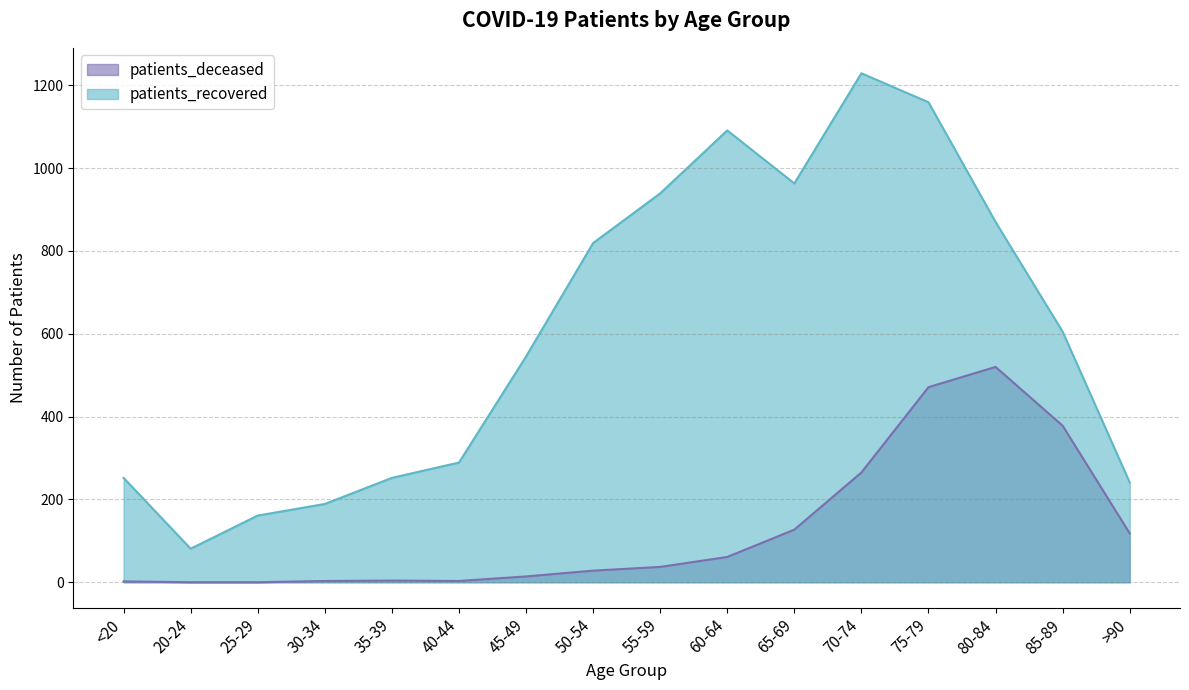

True or false: patients_recovered and patients_deceased intersect in this chart.

False